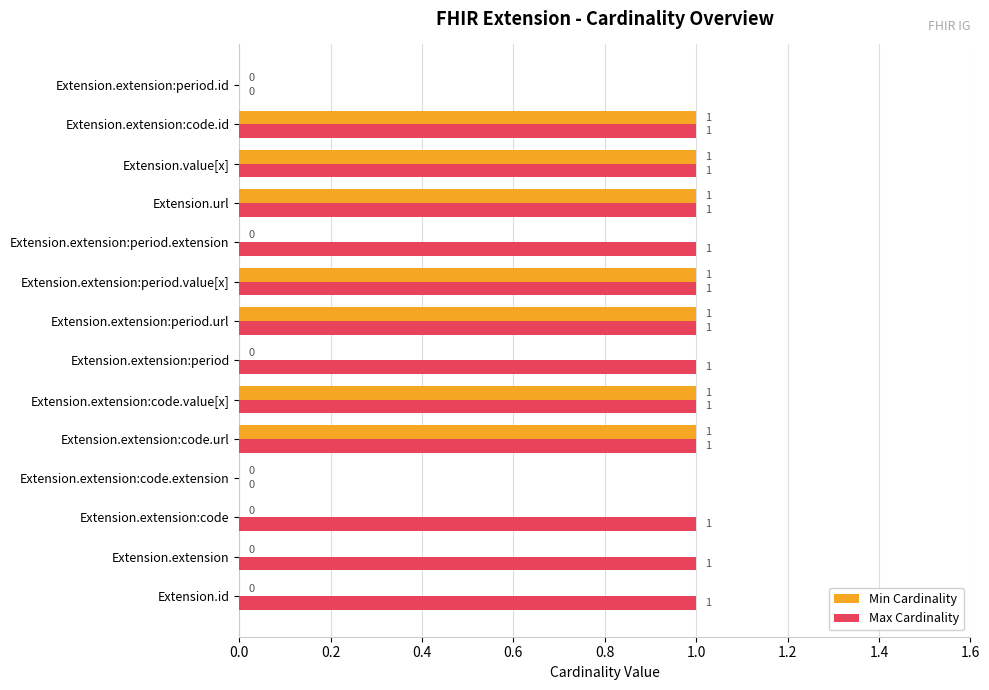

Which series has the largest total across all categories?

Max Cardinality